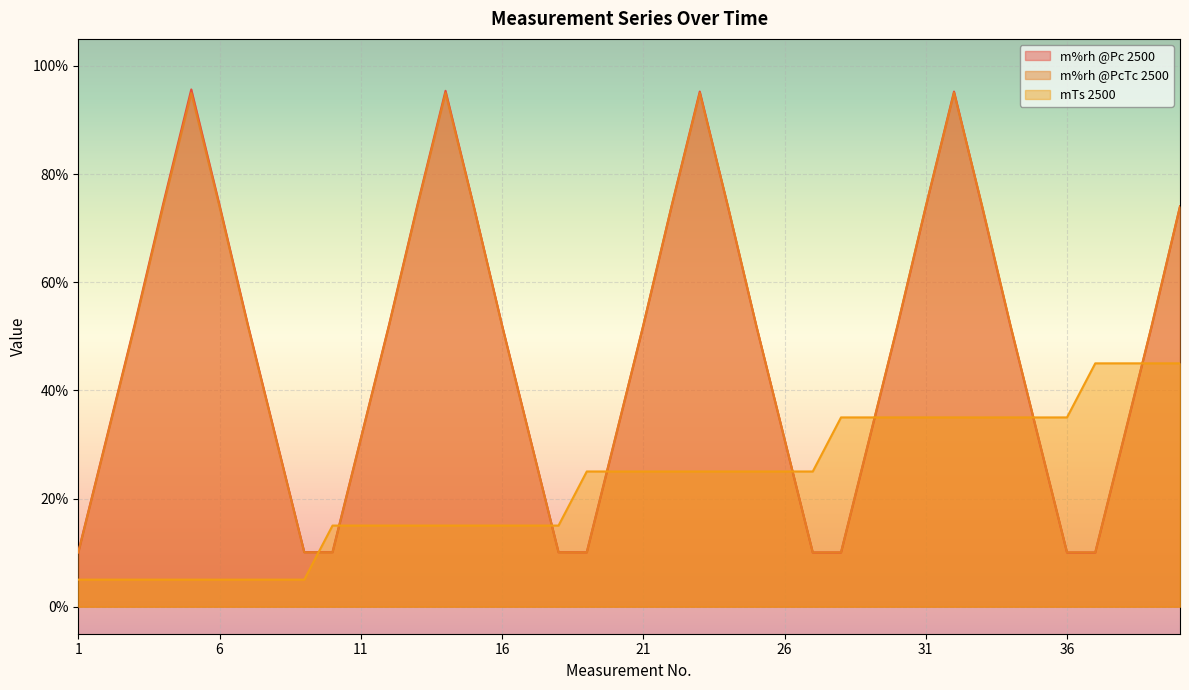

What is the approximate value of m%rh @PcTc 2500 at 25?

52.0